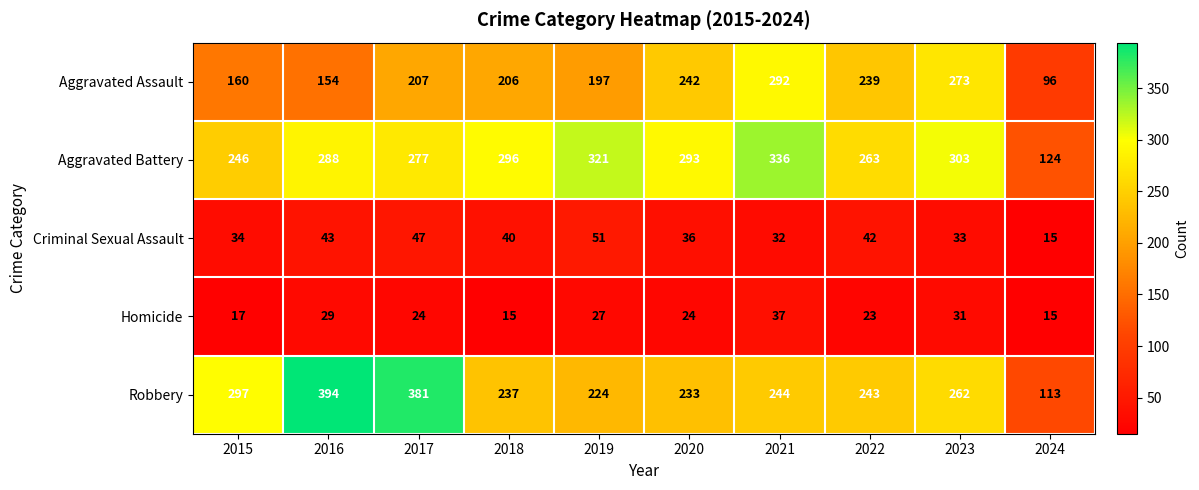

What is the highest value of the Aggravated Assault series?

292